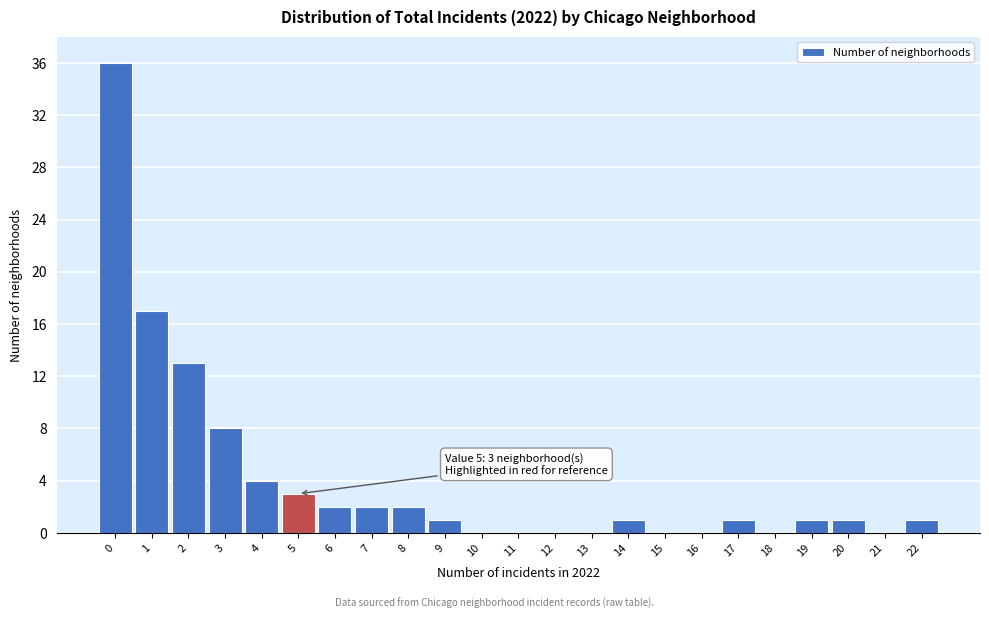

Reading left to right, transcribe all the data shown in this chart.

0=36	1=17	2=13	3=8	4=4	5=3	6=2	7=2	8=2	9=1	10=0	11=0	12=0	13=0	14=1	15=0	16=0	17=1	18=0	19=1	20=1	21=0	22=1